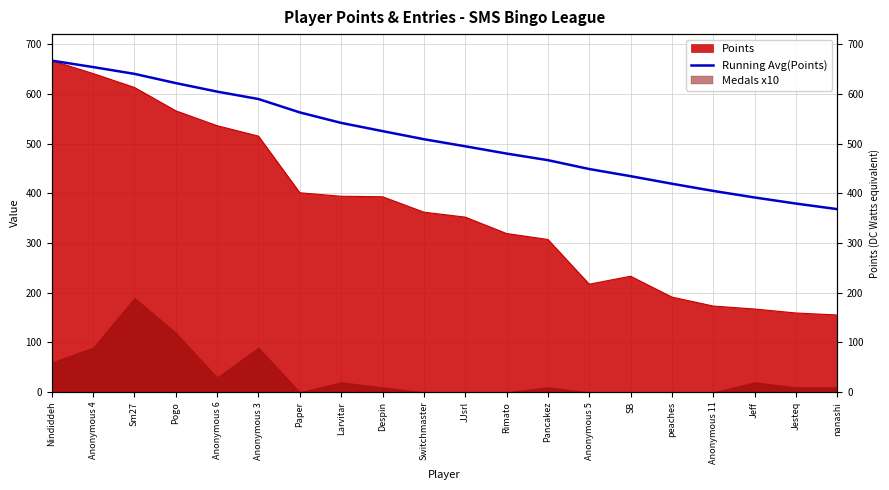

What is the difference between the maximum and minimum values?

298.9